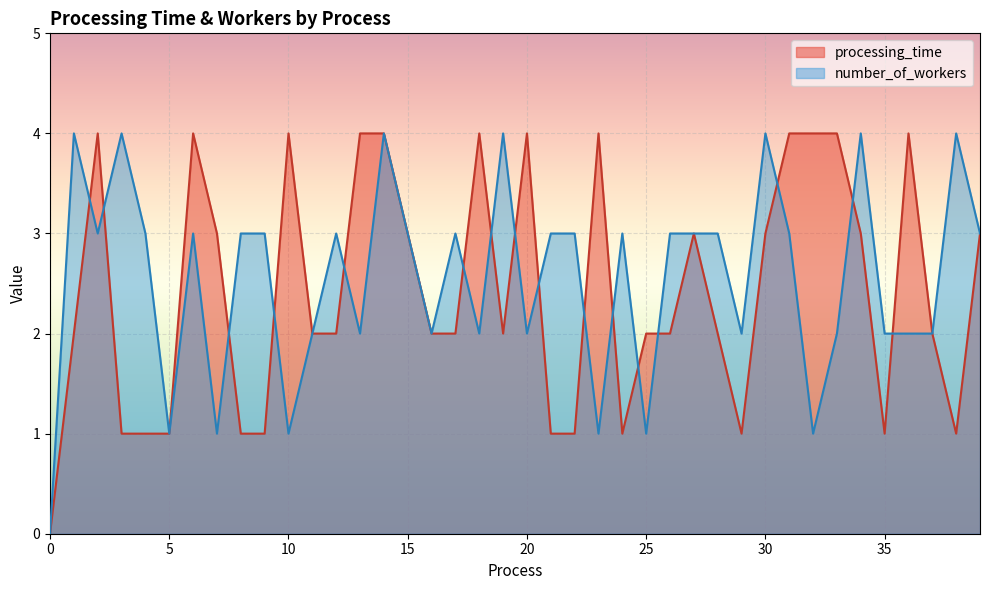

At which category does processing_time reach its first local valley?

19